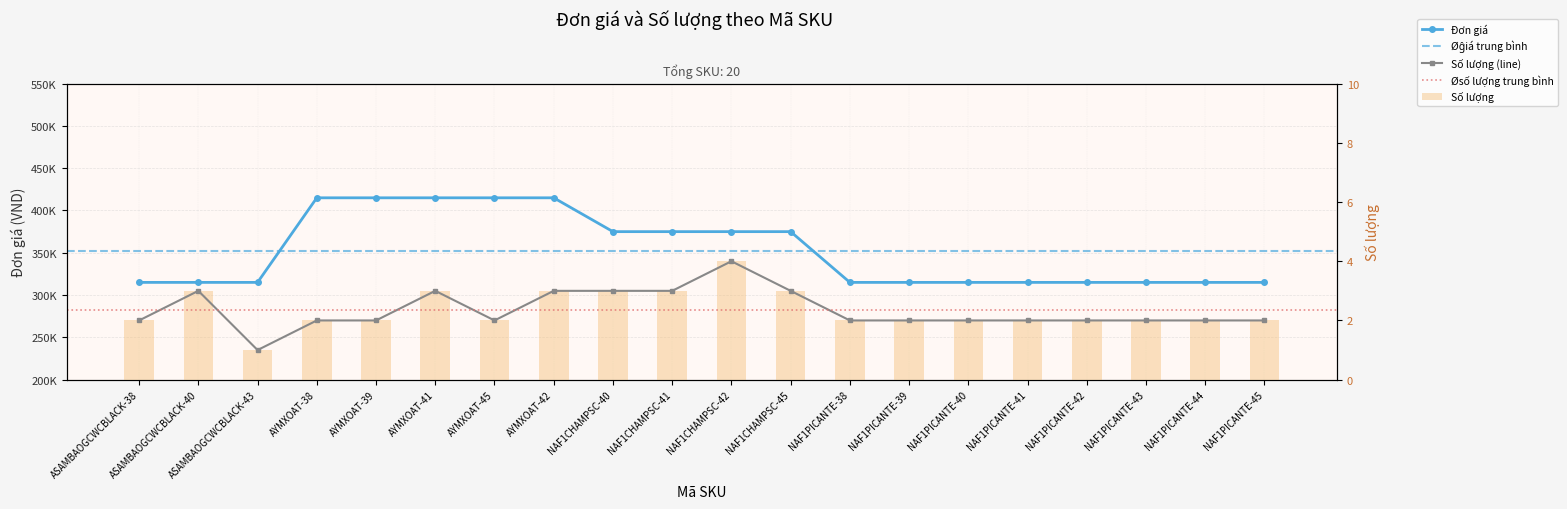

Which series has the largest total across all categories?

Đơn giá